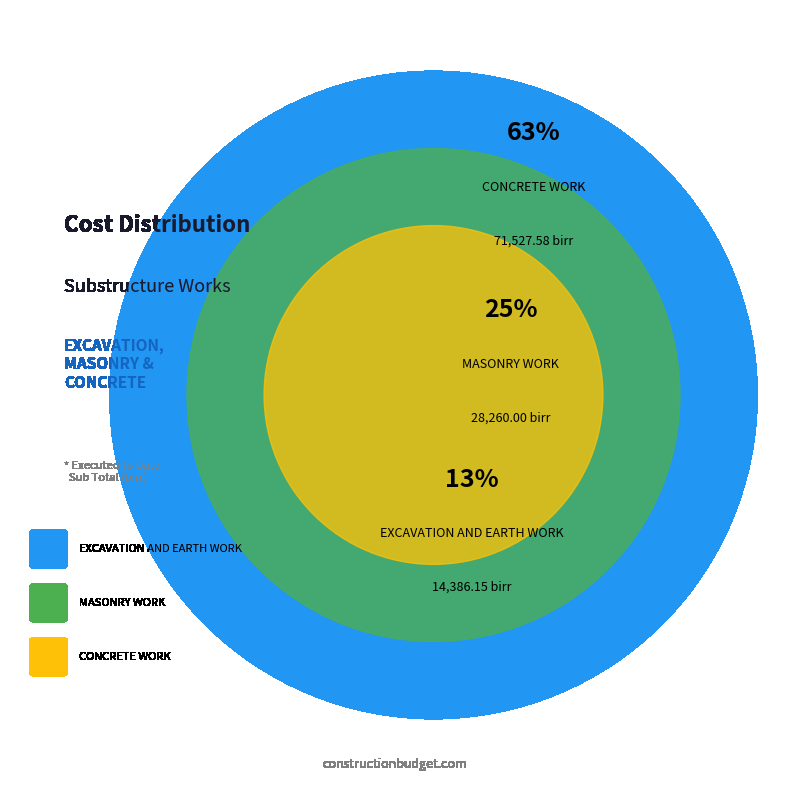

Between EXCAVATION AND EARTH WORK and MASONRY WORK, which is larger?

MASONRY WORK